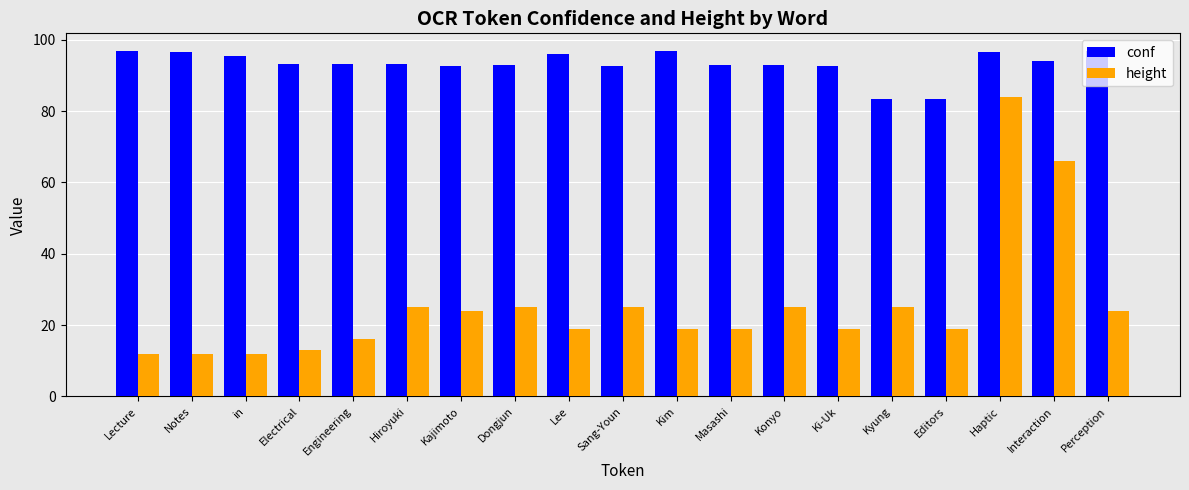

What is the average value of the conf series?

93.3